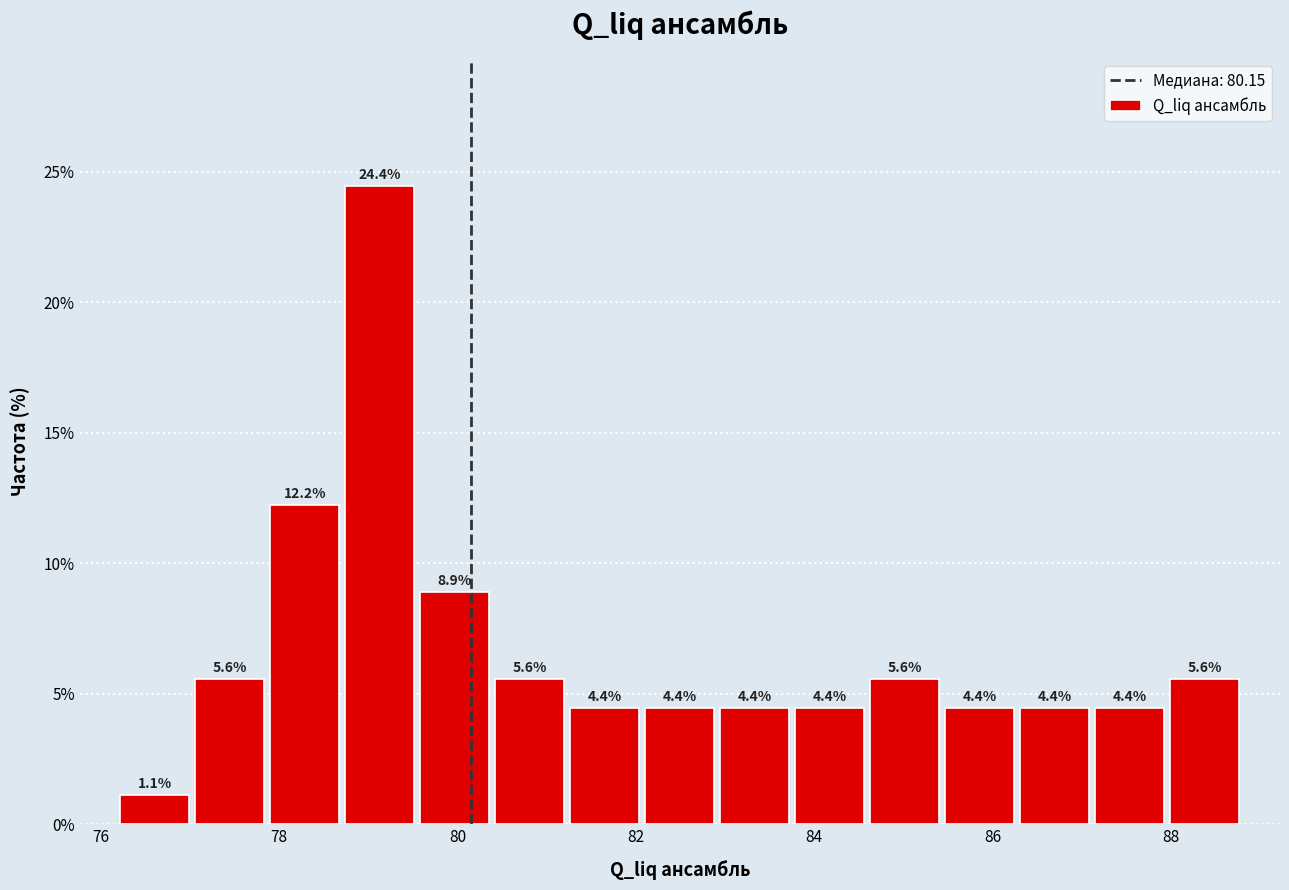

Reading left to right, transcribe this chart: for each bar, give the range it covers on the x-axis and its height. The bar edges are not printed on the chart, so give them approximately, as read against the axis.

76.2 to 77.0: 1.1
77.0 to 77.8: 5.6
77.8 to 78.8: 12.2
78.8 to 79.6: 24.4
79.6 to 80.4: 8.9
80.4 to 81.2: 5.6
81.2 to 82.0: 4.4
82.0 to 83.0: 4.4
83.0 to 83.8: 4.4
83.8 to 84.6: 4.4
84.6 to 85.4: 5.6
85.4 to 86.2: 4.4
86.2 to 87.2: 4.4
87.2 to 88.0: 4.4
88.0 to 88.8: 5.6